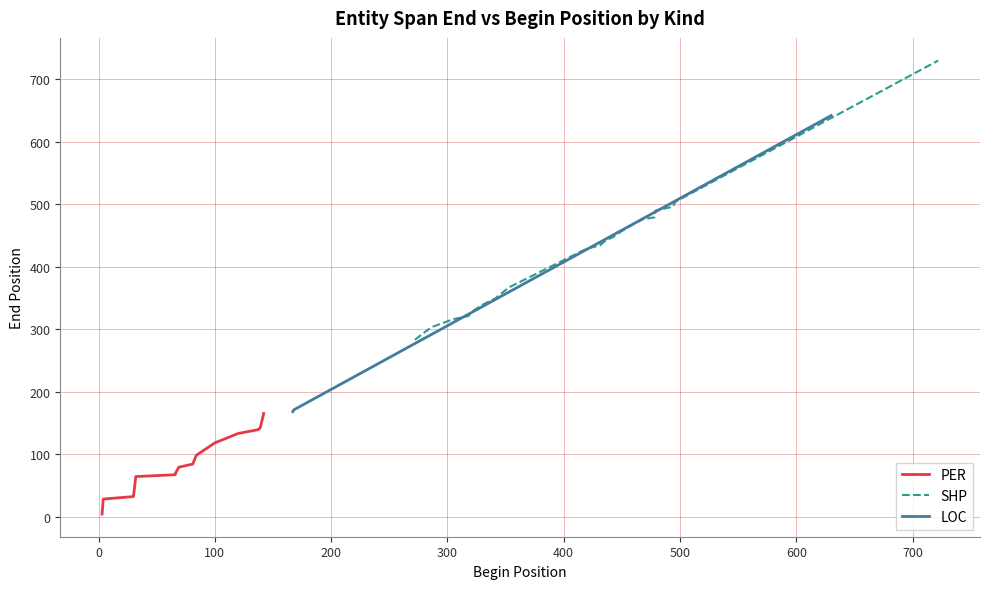

The PER series shows 84 at 7. True or false?

True